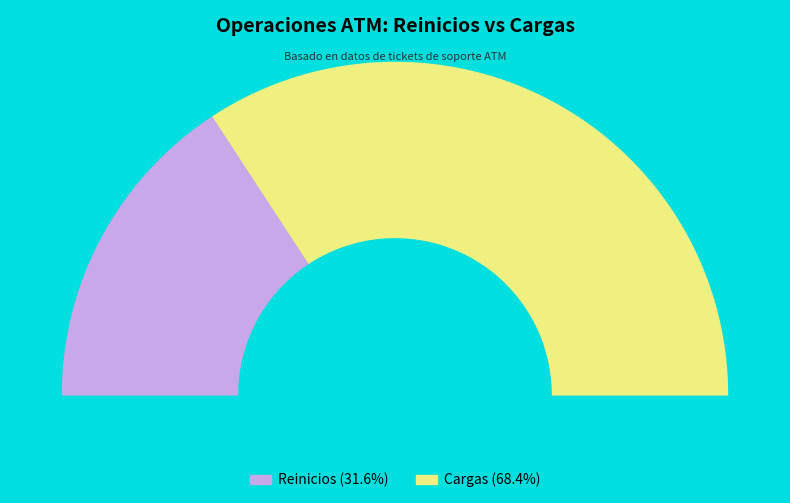

To the nearest percent, what percentage of the pie is Cargas?

68%